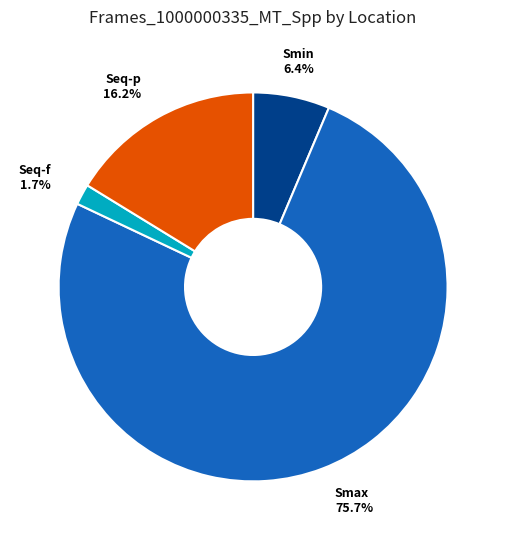

Does Smin account for over 50% of the chart?

No